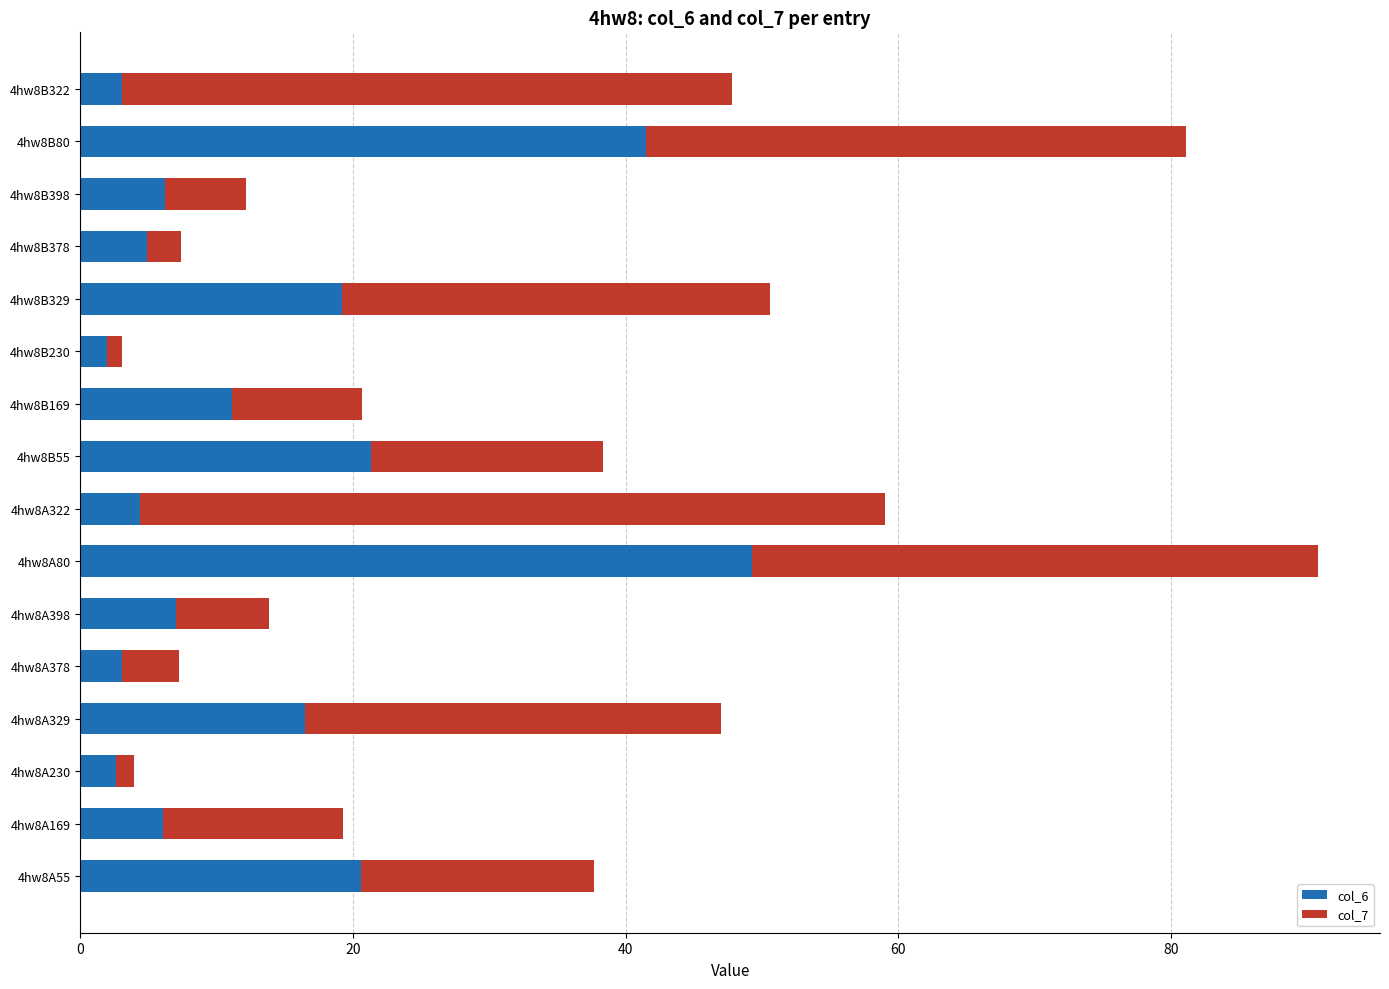

What is the difference between the col_6 values at 4hw8A55 and 4hw8A322?

16.2